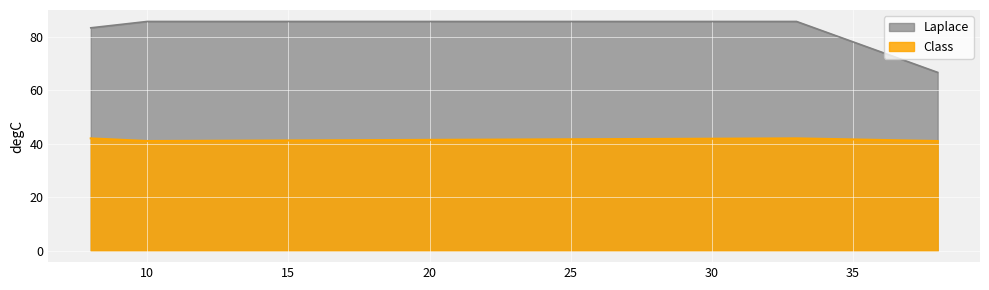

What is the difference between the second highest and minimum values in the Laplace series?

19.0